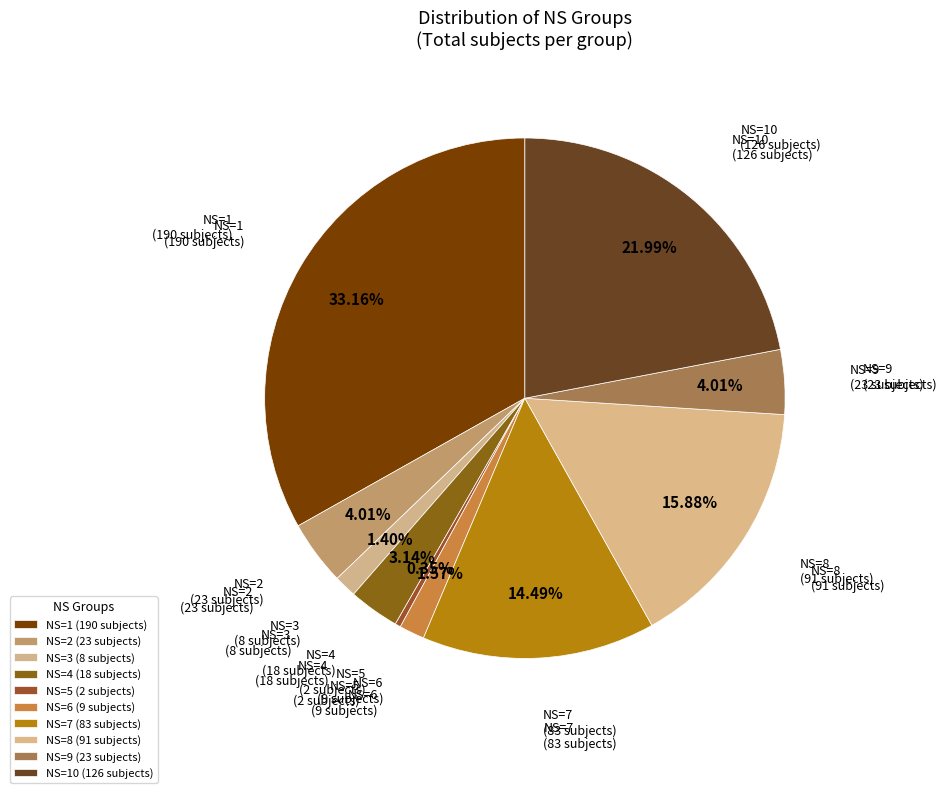

Count the number of slices in the pie.

10